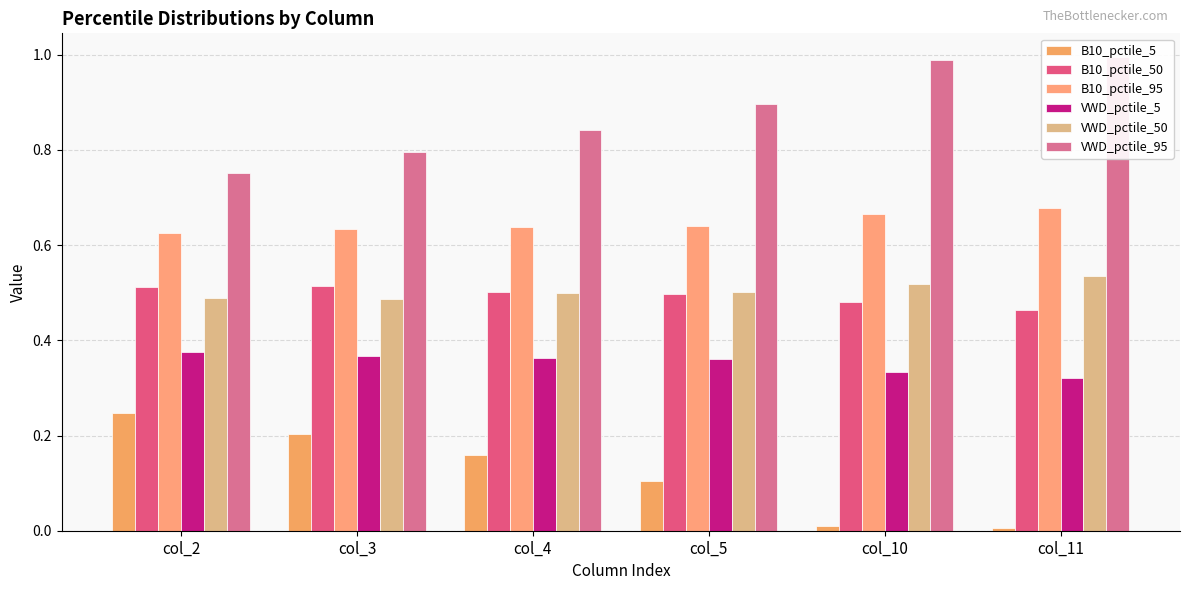

Reading left to right, list all the values displayed in this chart.

B10_pctile_5: 0.2	0.2	0.2	0.1	0.0	0.0
B10_pctile_50: 0.5	0.5	0.5	0.5	0.5	0.5
B10_pctile_95: 0.6	0.6	0.6	0.6	0.7	0.7
VWD_pctile_5: 0.4	0.4	0.4	0.4	0.3	0.3
VWD_pctile_50: 0.5	0.5	0.5	0.5	0.5	0.5
VWD_pctile_95: 0.8	0.8	0.8	0.9	1.0	1.0